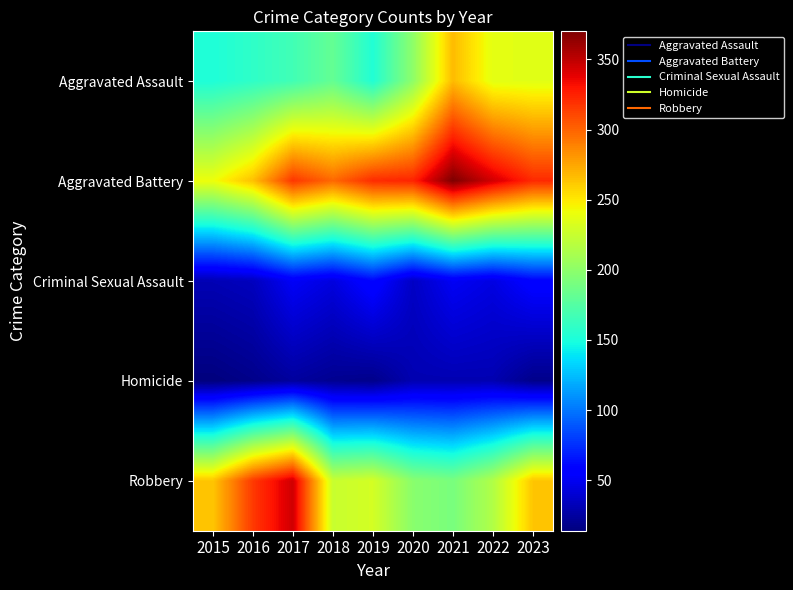

At which category does the chart reach its peak across all series?

2021